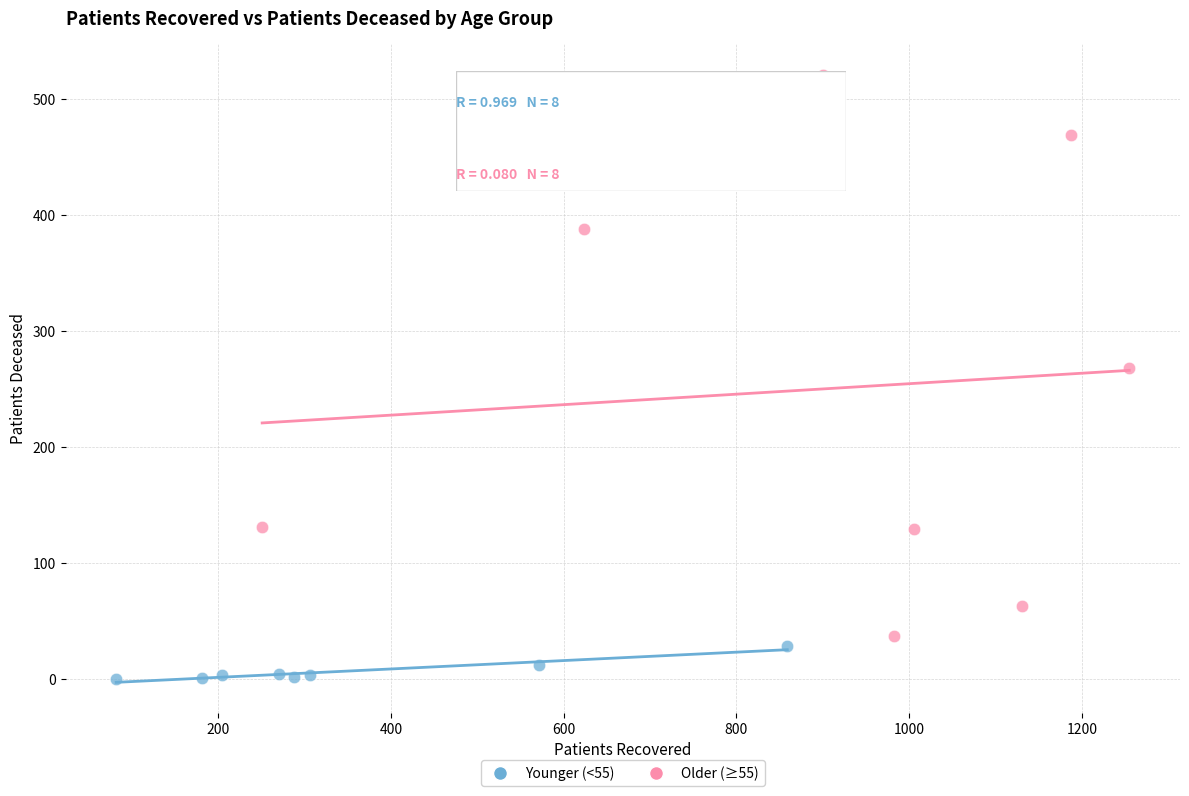

Which series contains the lowest Y value?

Younger (<55)